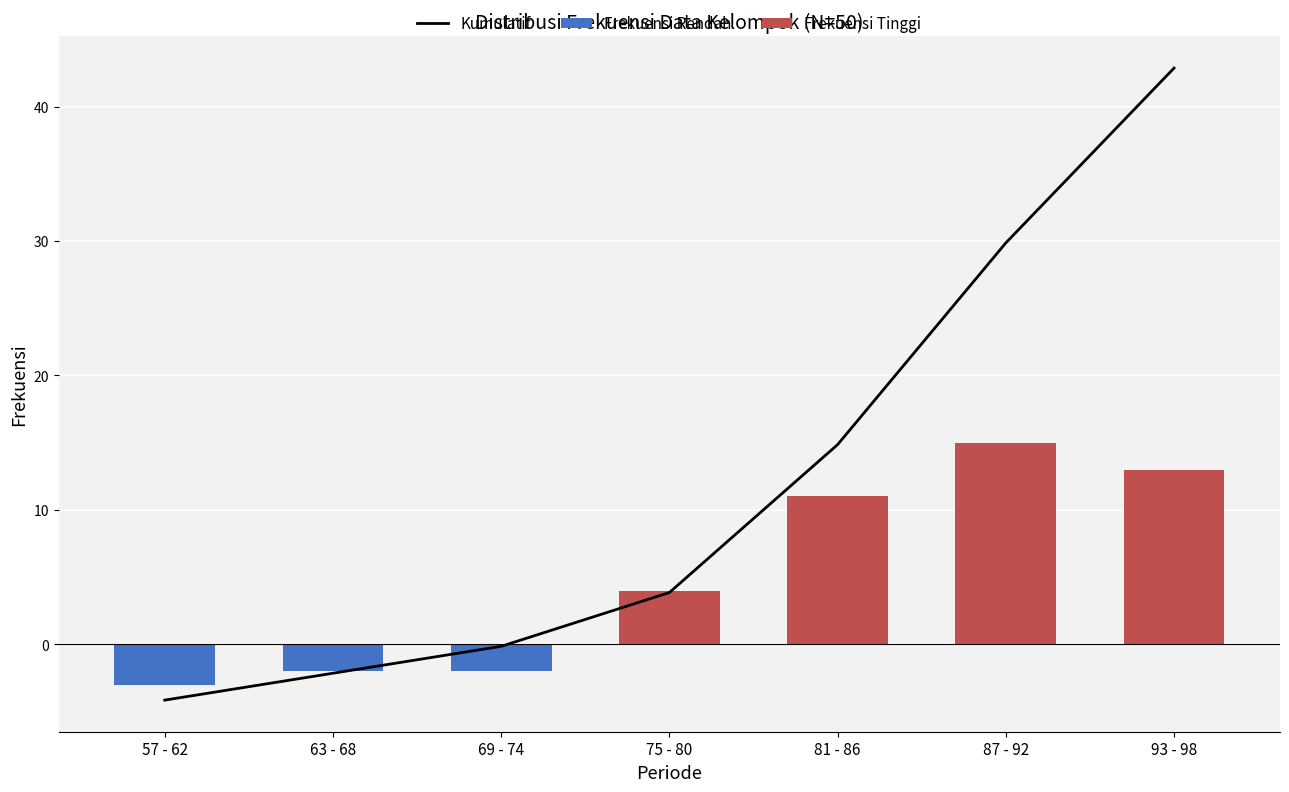

How many positive values does the Kumulatif series have?

4